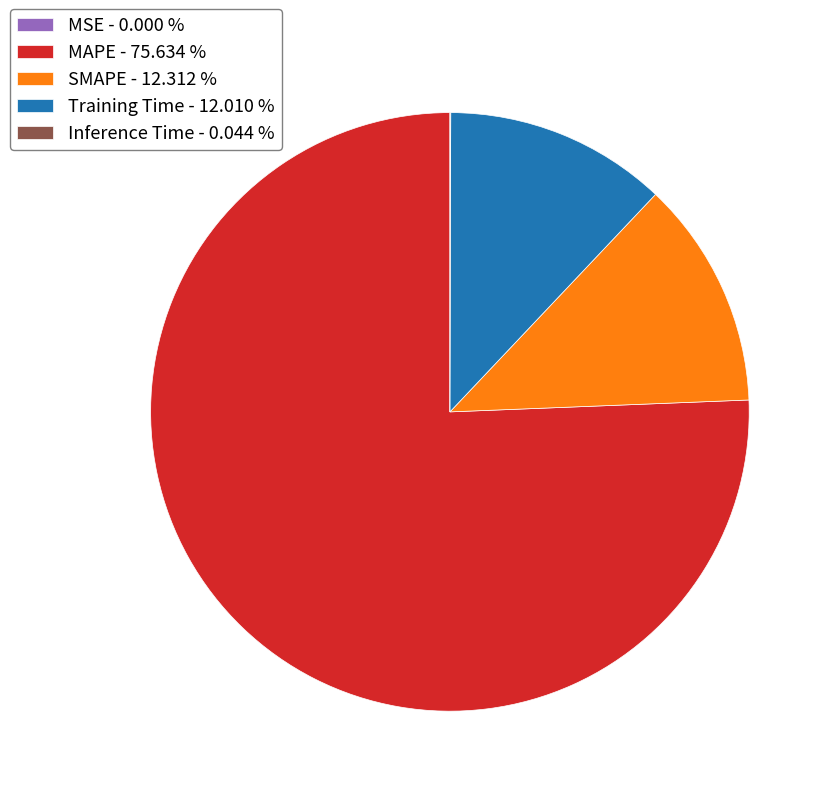

Combined, do SMAPE - 12.312 % and MAPE - 75.634 % account for over 50%?

Yes